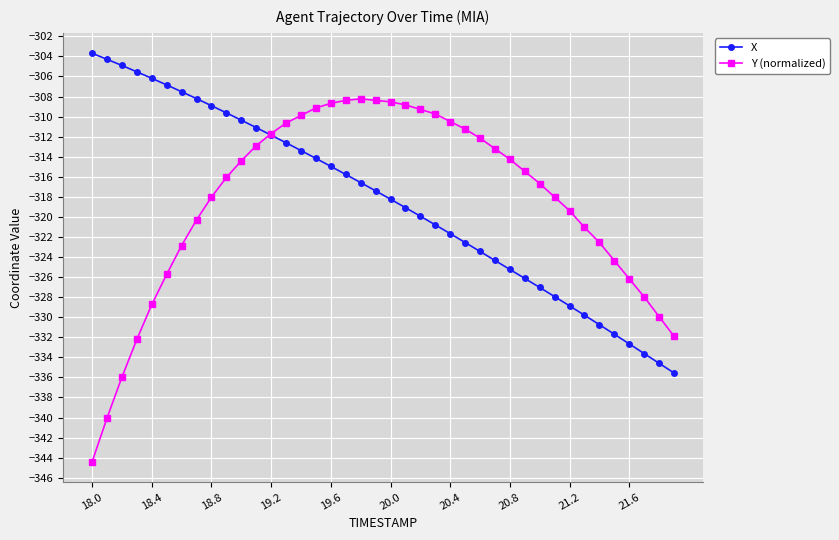

What is the difference between the maximum and minimum values in the X series?

31.9